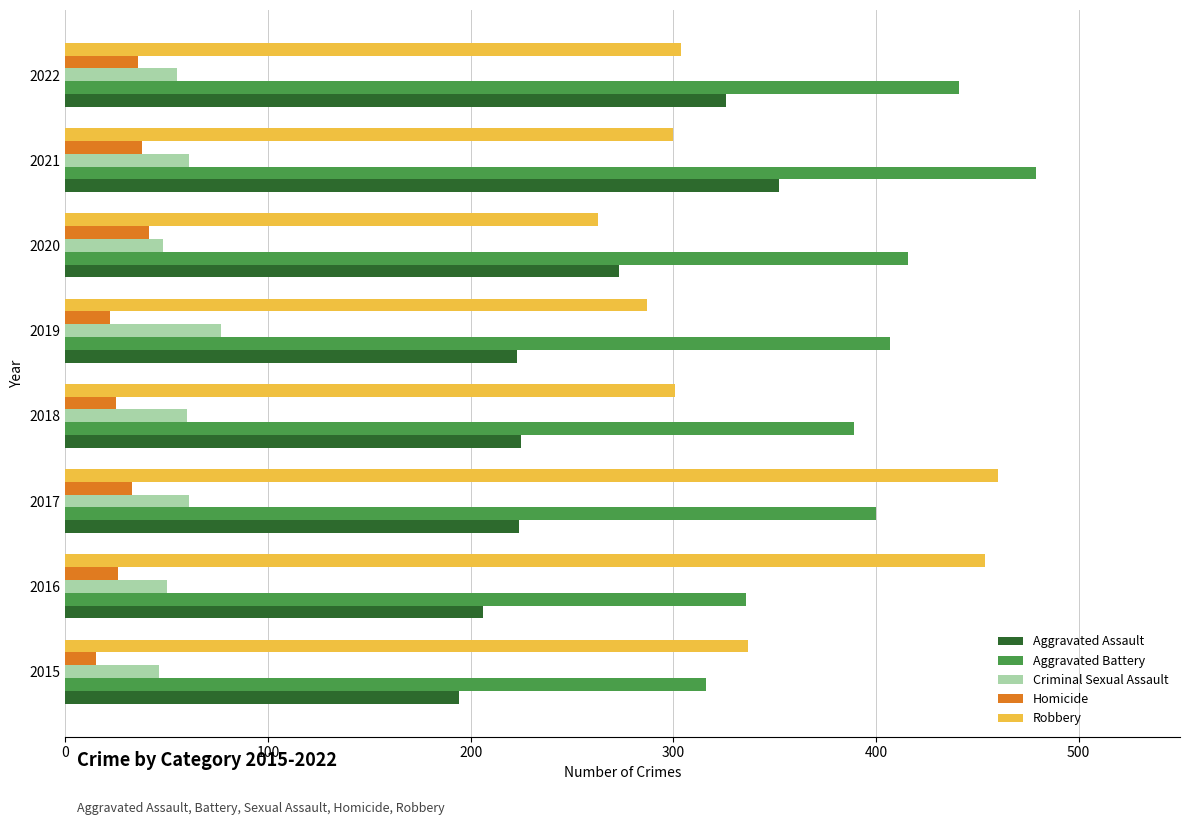

What is the difference between the Aggravated Assault values at 2021 and 2020?

79